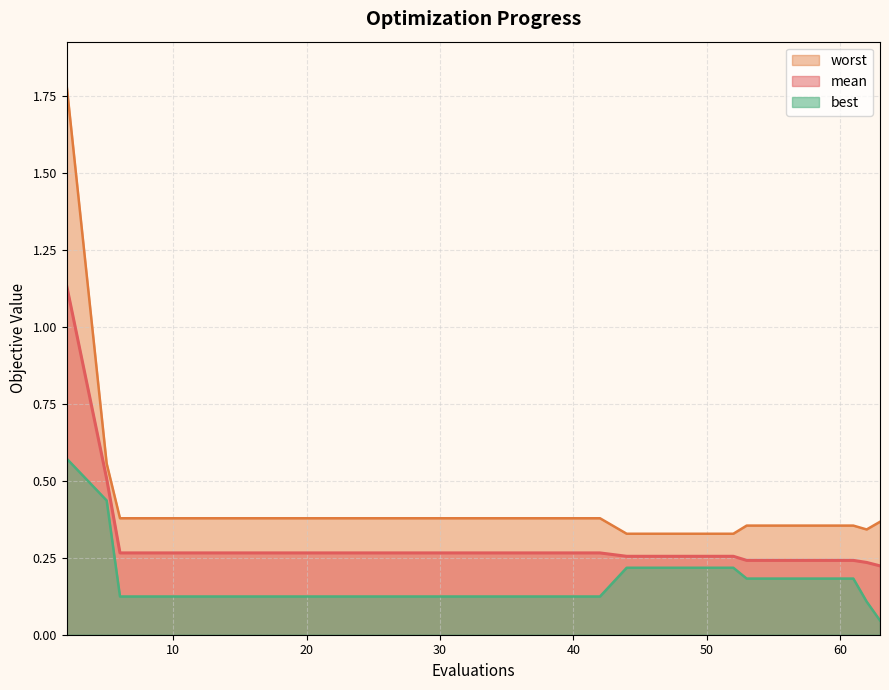

True or false: worst and mean cross at least once.

False